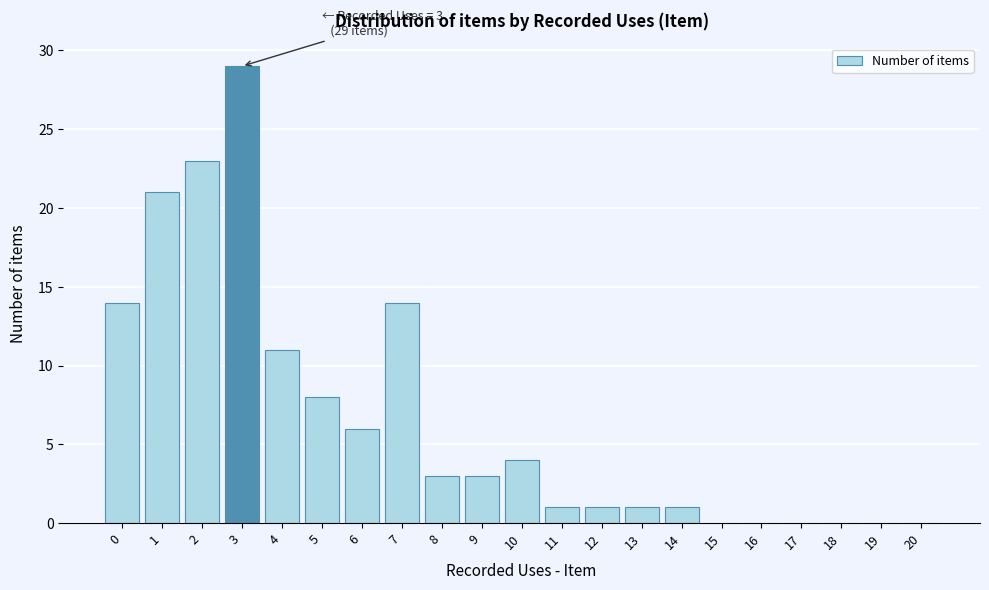

Reading left to right, list all the values displayed in this chart.

0=14	1=21	2=23	3=29	4=11	5=8	6=6	7=14	8=3	9=3	10=4	11=1	12=1	13=1	14=1	15=0	16=0	17=0	18=0	19=0	20=0